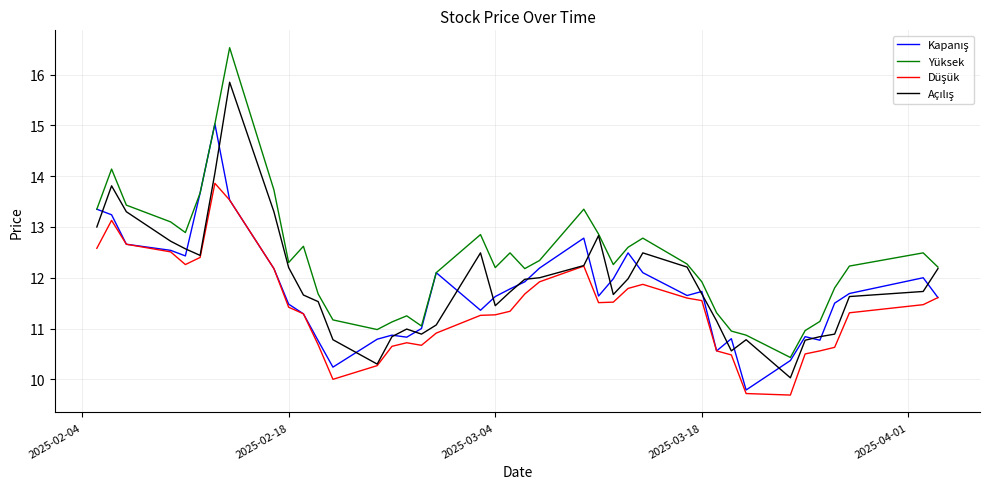

What is the greatest value displayed?

16.5